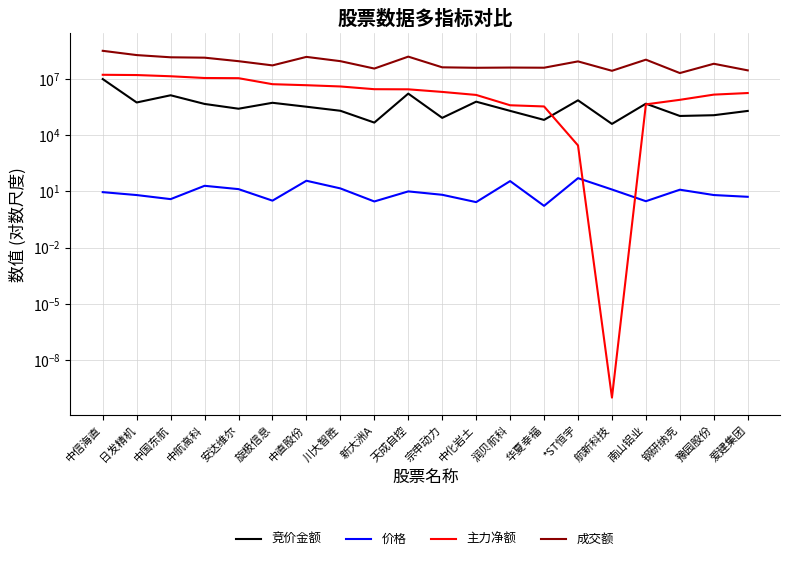

What is the maximum value shown in the chart?

307478981.0